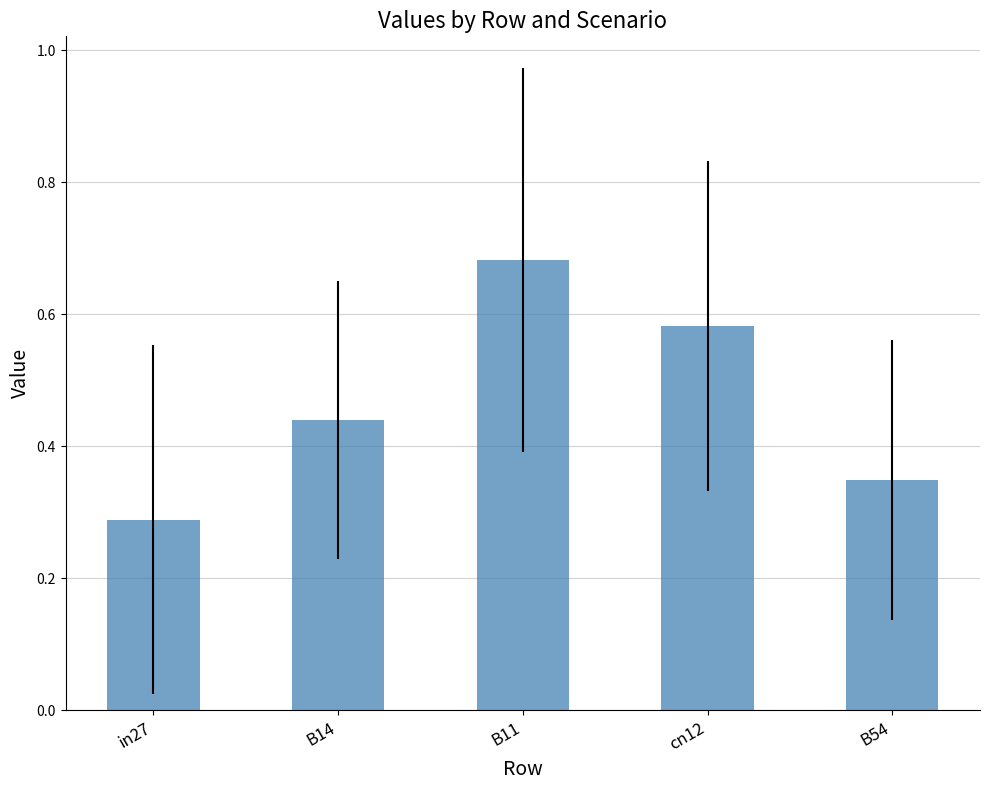

What is the sum of the values at B54 and B14?

0.8